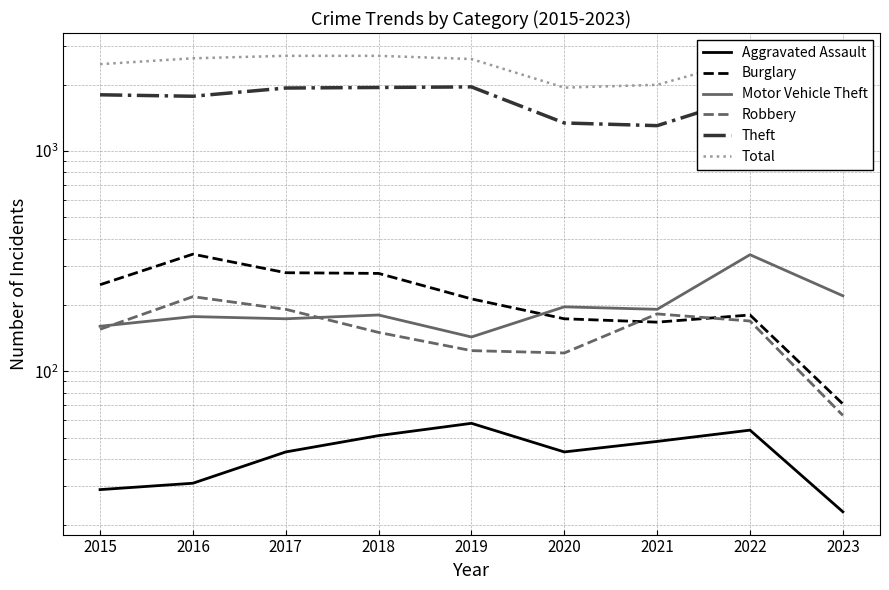

Reading left to right, what are all the values shown in this chart?

Aggravated Assault: 29	31	43	51	58	43	48	54	23
Burglary: 247	340	280	278	213	173	167	180	71
Motor Vehicle Theft: 160	177	173	180	143	196	191	338	220
Robbery: 155	218	191	150	124	121	182	169	63
Theft: 1799	1772	1931	1942	1954	1340	1303	1773	880
Total: 2478	2635	2704	2704	2615	1939	1997	2622	1309